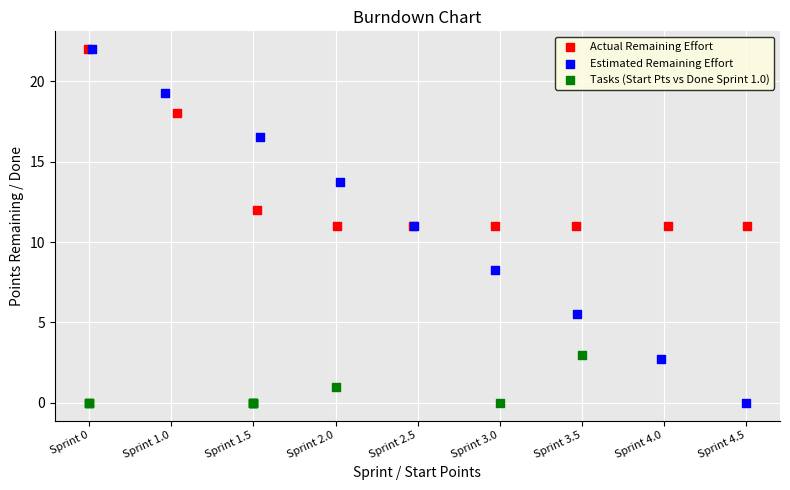

What are all the series names shown in the legend?

Actual Remaining Effort, Estimated Remaining Effort, Tasks (Start Pts vs Done Sprint 1.0)